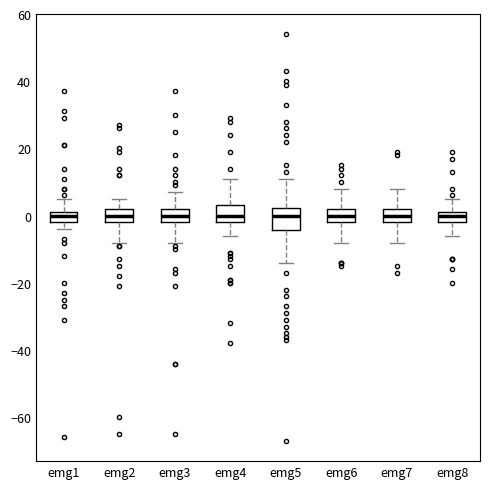

Reading left to right, read every box against the y-axis: the position of its median line, the range the box covers, and the ends of its whiskers. The values are not printed on the chart, so give them approximately, as read against the axis.

emg1: median 0, box -2 to 2, whiskers -4 to 6
emg2: median 0, box -2 to 2, whiskers -8 to 6
emg3: median 0, box -2 to 2, whiskers -8 to 8
emg4: median 0, box -2 to 4, whiskers -6 to 12
emg5: median 0, box -4 to 2, whiskers -14 to 12
emg6: median 0, box -2 to 2, whiskers -8 to 8
emg7: median 0, box -2 to 2, whiskers -8 to 8
emg8: median 0, box -2 to 2, whiskers -6 to 6